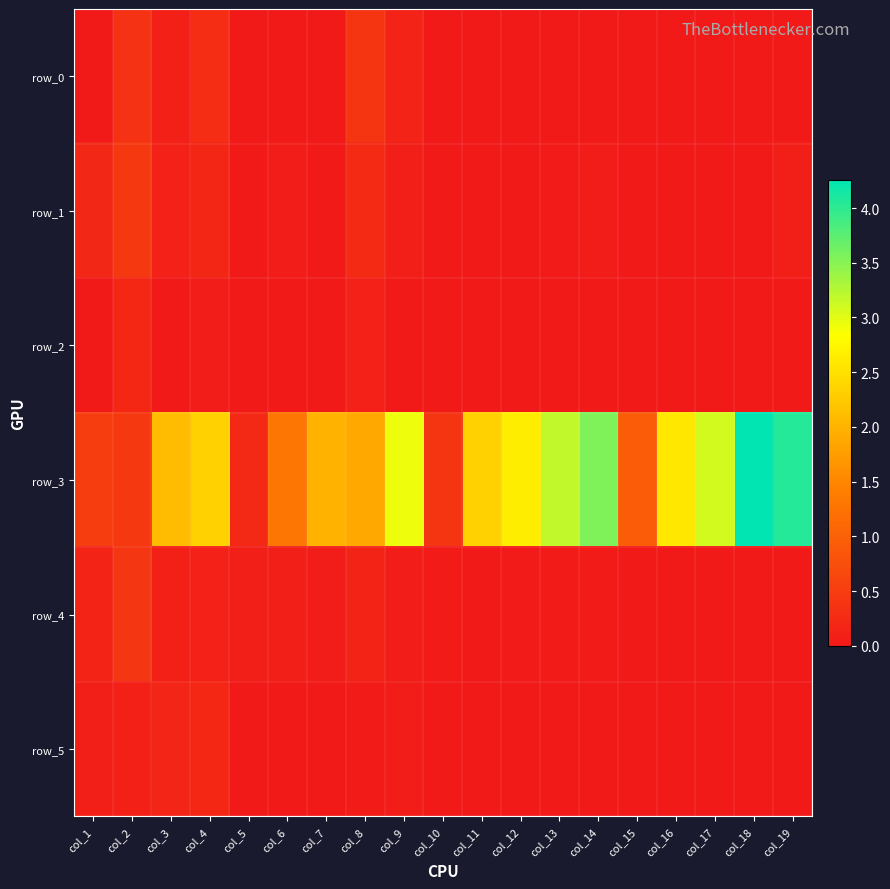

Which category has the lowest value across all series?

col_5